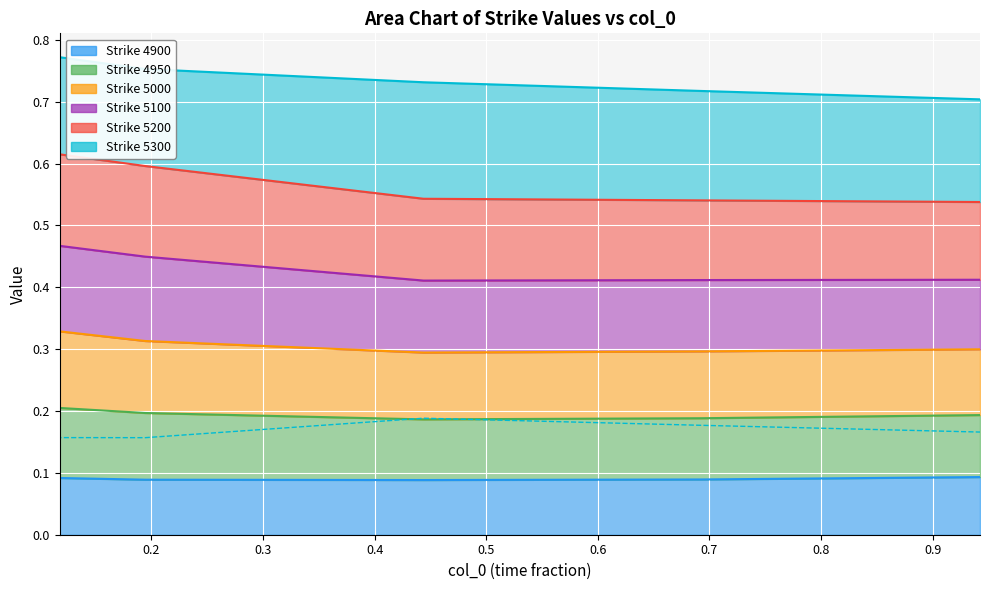

Is it true that 5100 equals 0.7 at 0.1945205479452055?

False